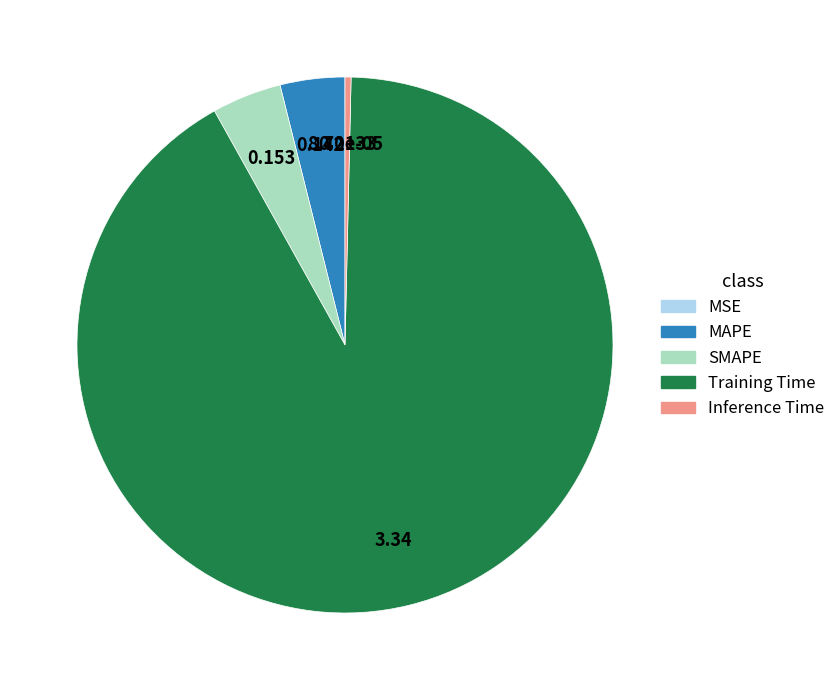

Is SMAPE the majority of the pie?

No